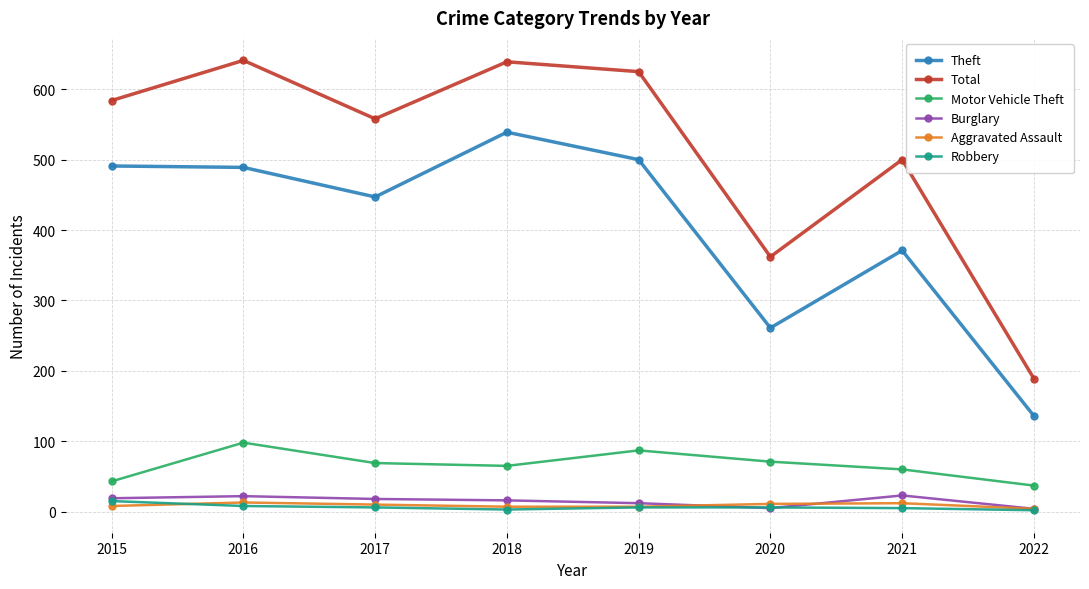

How many series are shown in this chart?

6